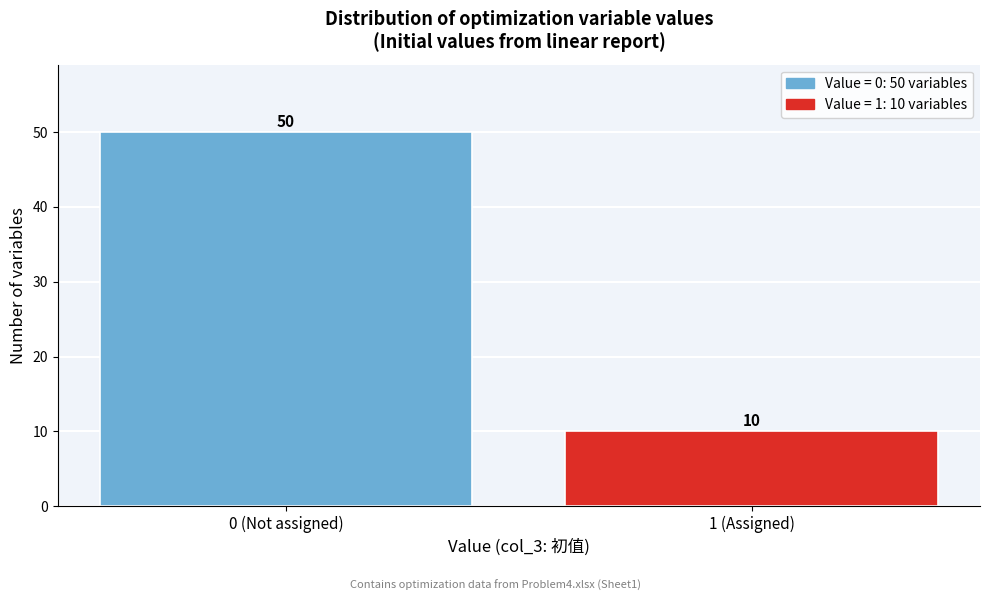

Reading left to right, list all the values displayed in this chart.

0 (Not assigned)=50	1 (Assigned)=10